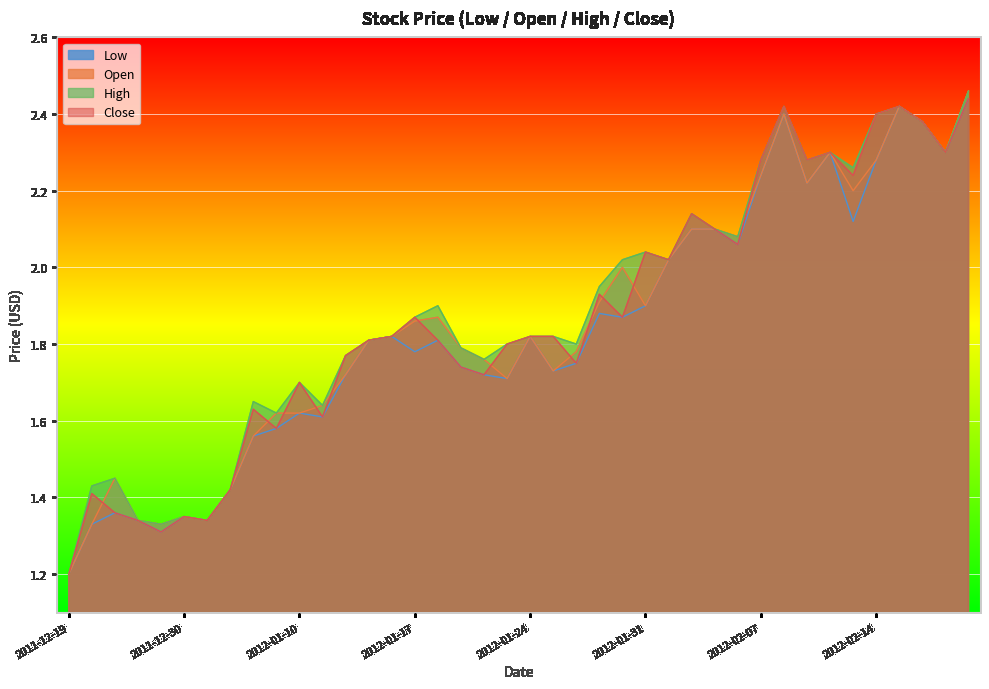

What are all the series names shown in the legend?

Low, Open, High, Close